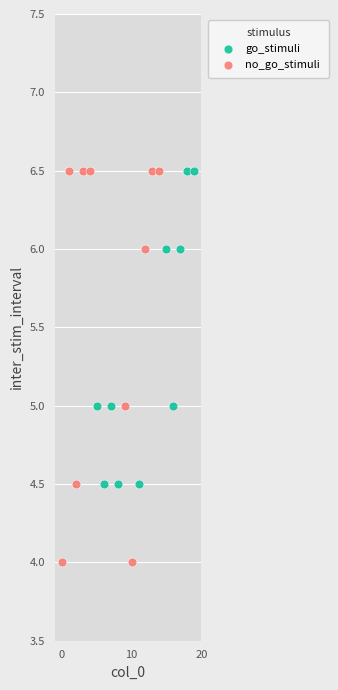

Which series reaches the minimum Y coordinate?

no_go_stimuli